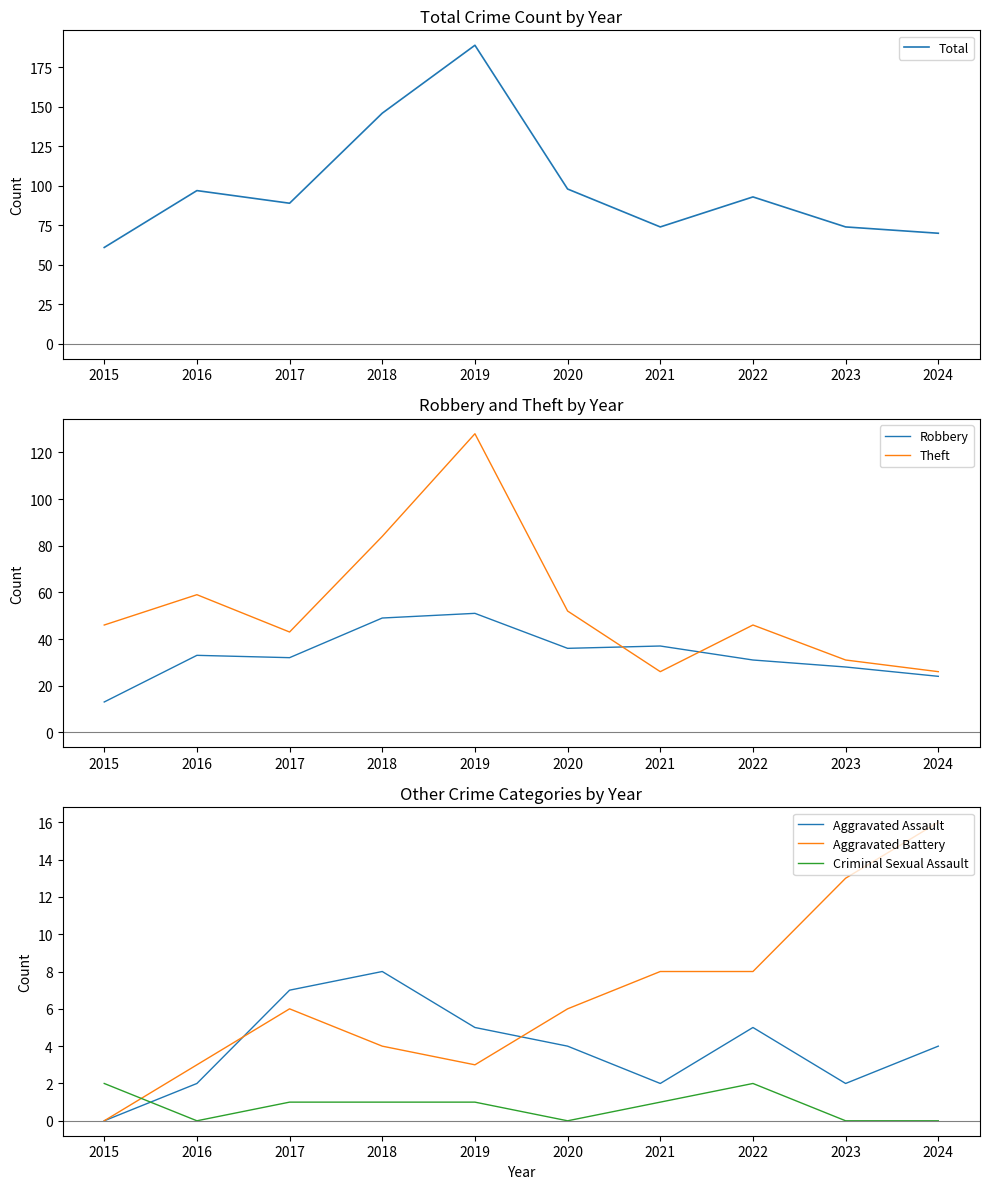

Reading left to right, extract all data points from this chart.

Total: 2015=61	2016=97	2017=89	2018=146	2019=189	2020=98	2021=74	2022=93	2023=74	2024=70
Robbery: 2015=13	2016=33	2017=32	2018=49	2019=51	2020=36	2021=37	2022=31	2023=28	2024=24
Theft: 2015=46	2016=59	2017=43	2018=84	2019=128	2020=52	2021=26	2022=46	2023=31	2024=26
Aggravated Assault: 2015=0	2016=2	2017=7	2018=8	2019=5	2020=4	2021=2	2022=5	2023=2	2024=4
Aggravated Battery: 2015=0	2016=3	2017=6	2018=4	2019=3	2020=6	2021=8	2022=8	2023=13	2024=16
Criminal Sexual Assault: 2015=2	2016=0	2017=1	2018=1	2019=1	2020=0	2021=1	2022=2	2023=0	2024=0